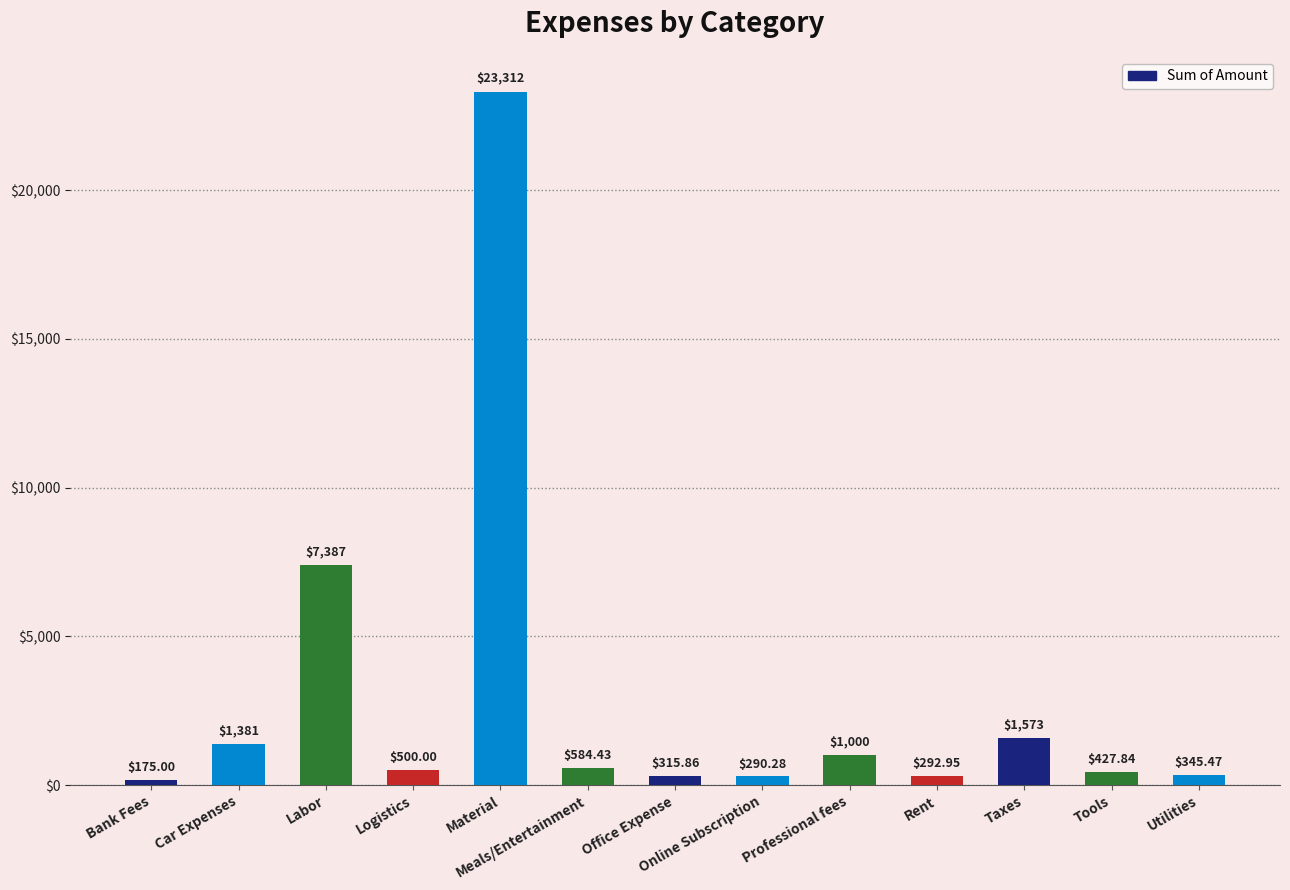

At which label is the value closest to 11743?

Labor